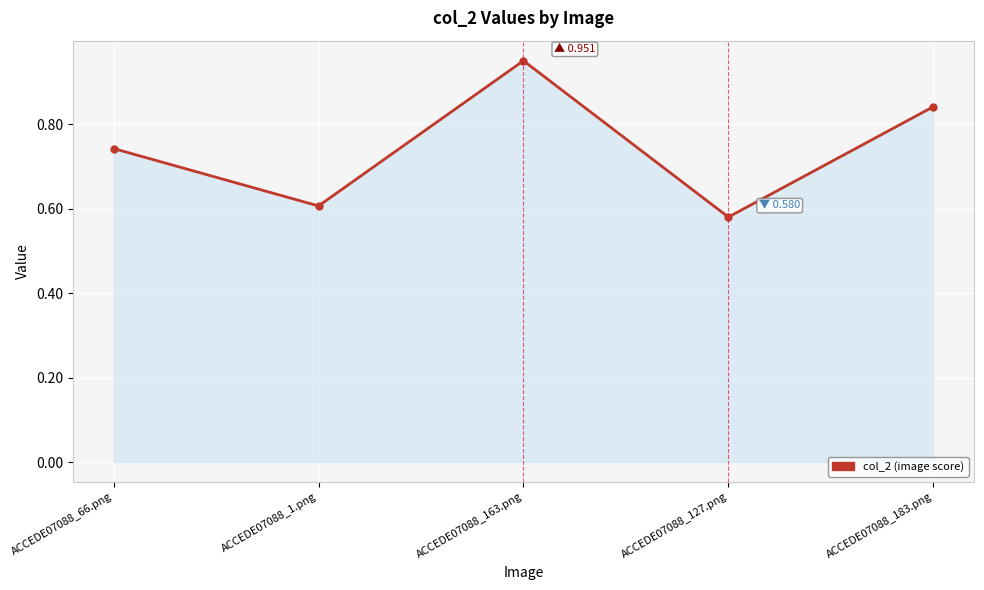

What is the label of the 1st point from the left?

ACCEDE07088_66.png